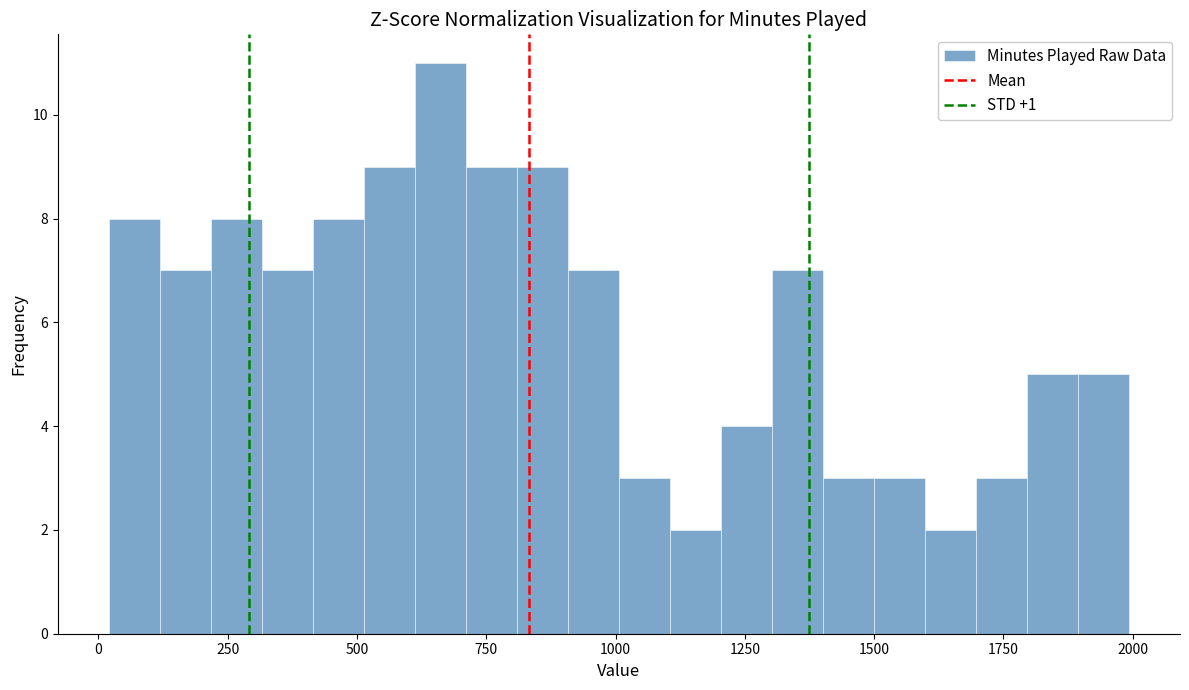

Read against the x-axis, roughly where is the centre of the tallest bar?

650